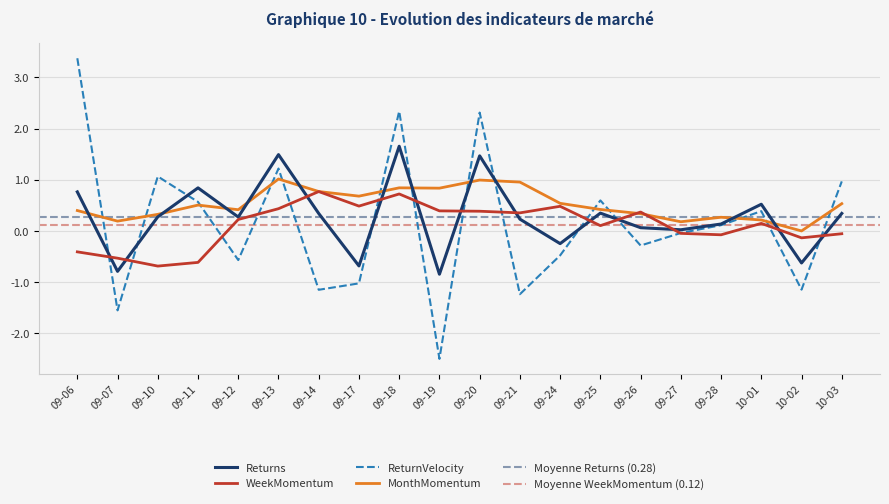

What is the highest value of the WeekMomentum series?

0.8